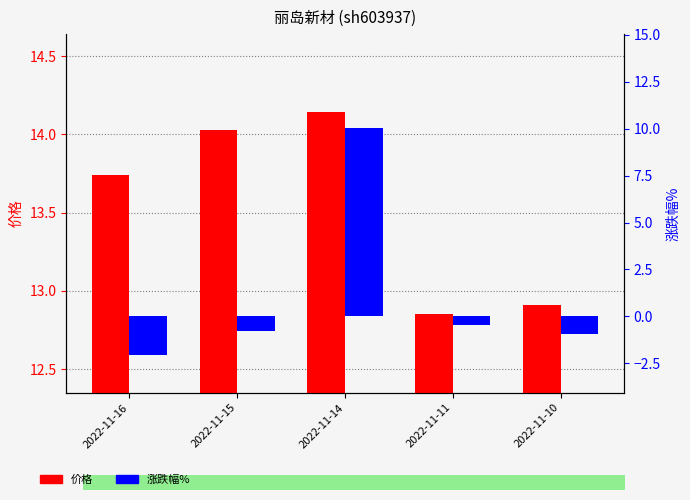

At which label does 涨跌幅% reach its minimum?

2022-11-16